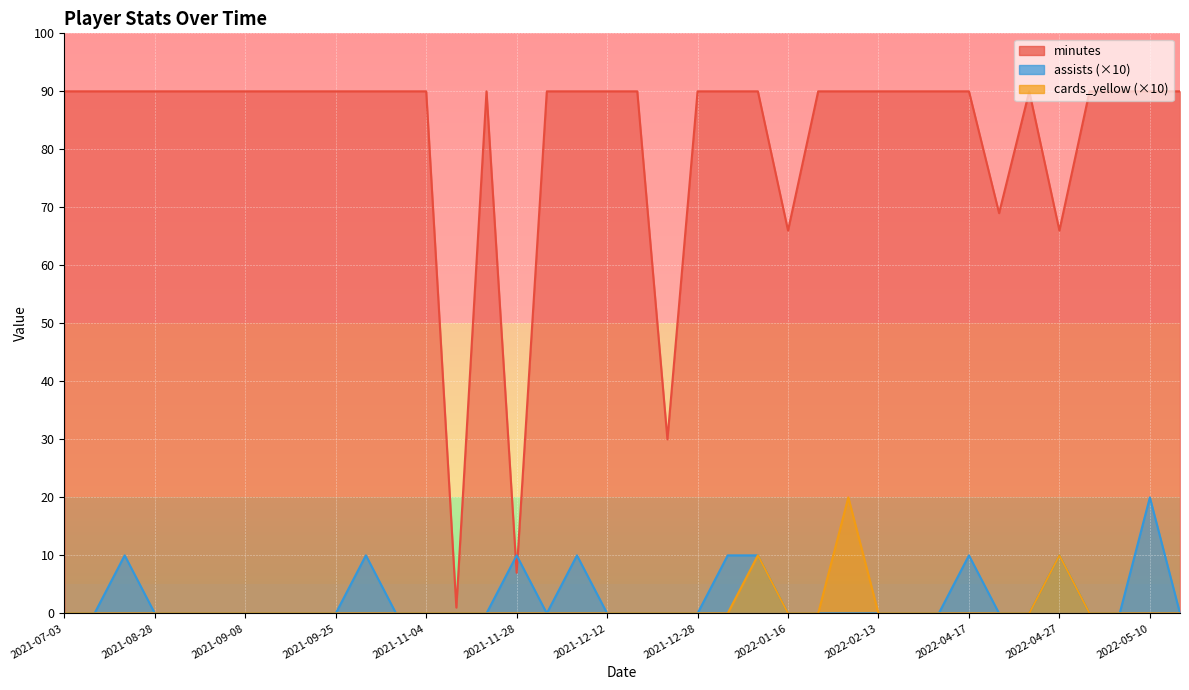

True or false: cards_yellow and minutes cross at least once.

False